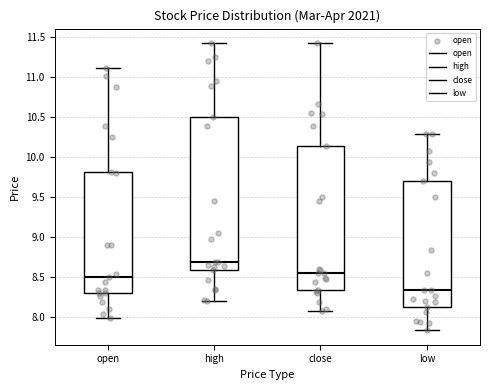

Reading left to right, read every box against the y-axis: the position of its median line, the range the box covers, and the ends of its whiskers. The values are not printed on the chart, so give them approximately, as read against the axis.

open: median 8.50, box 8.30 to 9.80, whiskers 8.00 to 11.10
high: median 8.70, box 8.60 to 10.50, whiskers 8.20 to 11.40
close: median 8.55, box 8.35 to 10.15, whiskers 8.05 to 11.40
low: median 8.35, box 8.10 to 9.70, whiskers 7.85 to 10.30